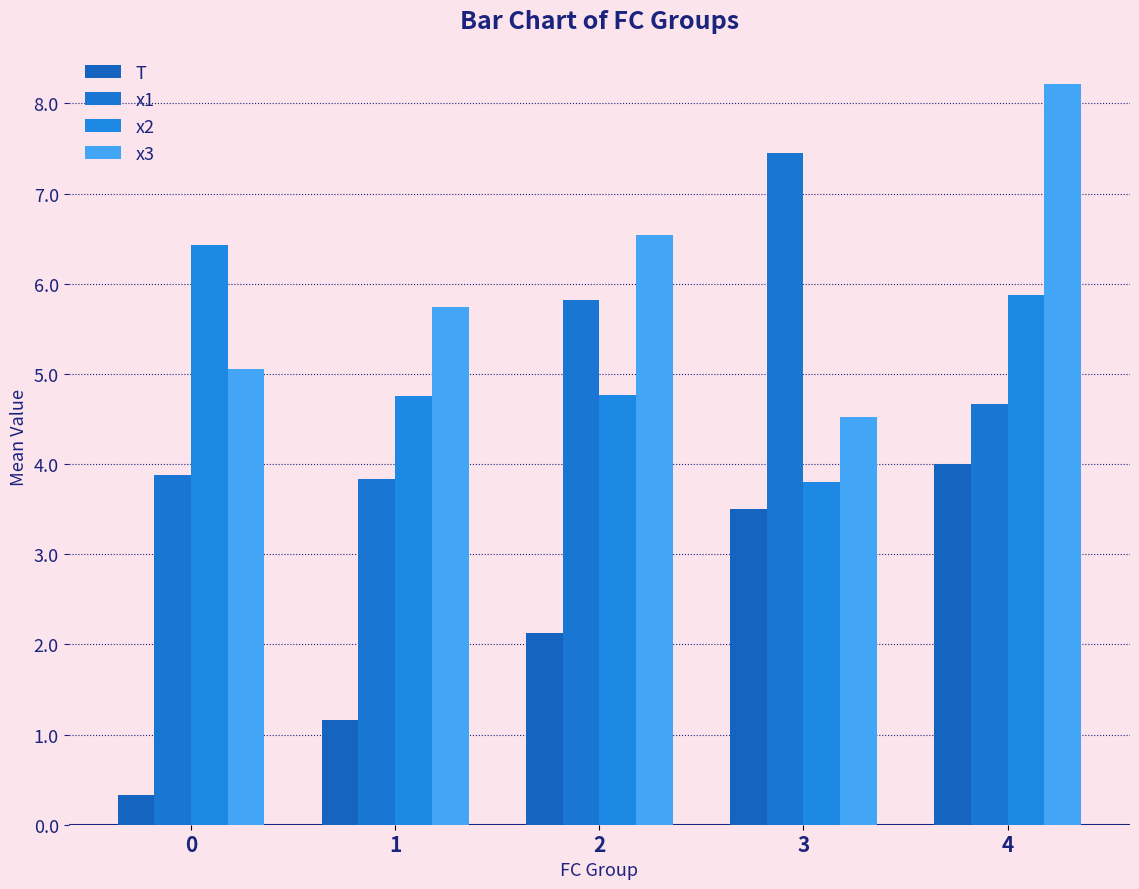

Reading left to right, extract all data points from this chart.

T: 0.3	1.2	2.1	3.5	4.0
x1: 3.9	3.8	5.8	7.5	4.7
x2: 6.4	4.8	4.8	3.8	5.9
x3: 5.0	5.7	6.5	4.5	8.2